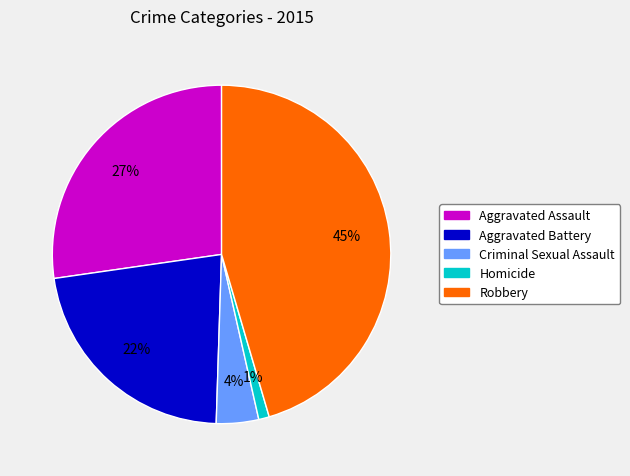

Which slice is the smallest?

Homicide